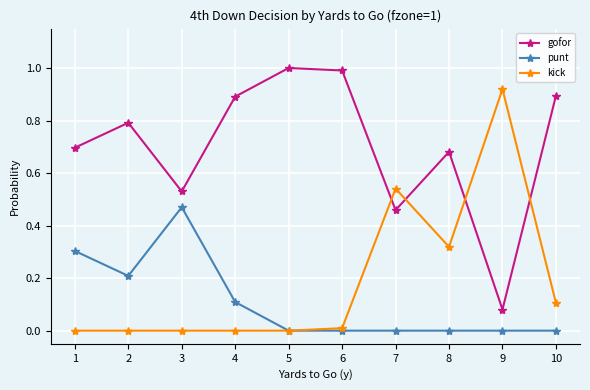

Count the number of categories in the chart.

10